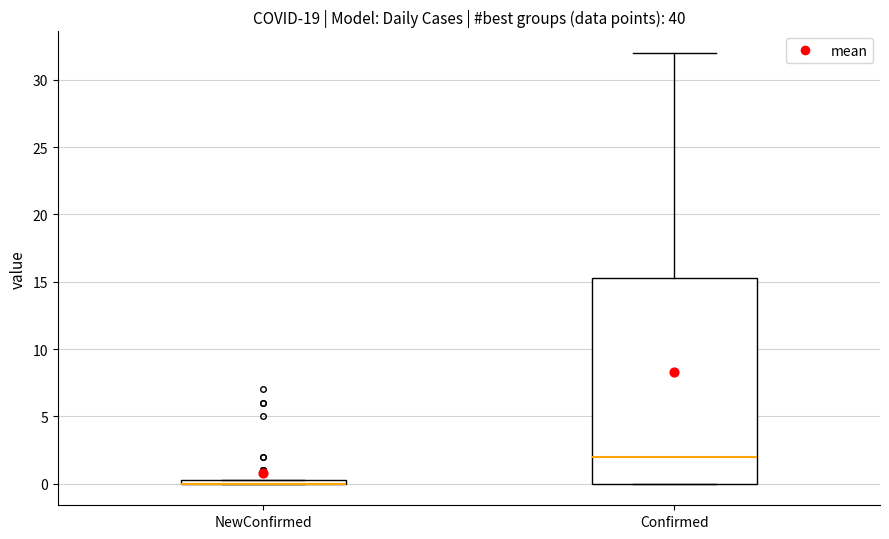

Where is the upper edge of the box for NewConfirmed on the y-axis? The values are not printed on the chart, so give them approximately, as read against the axis.

0.5